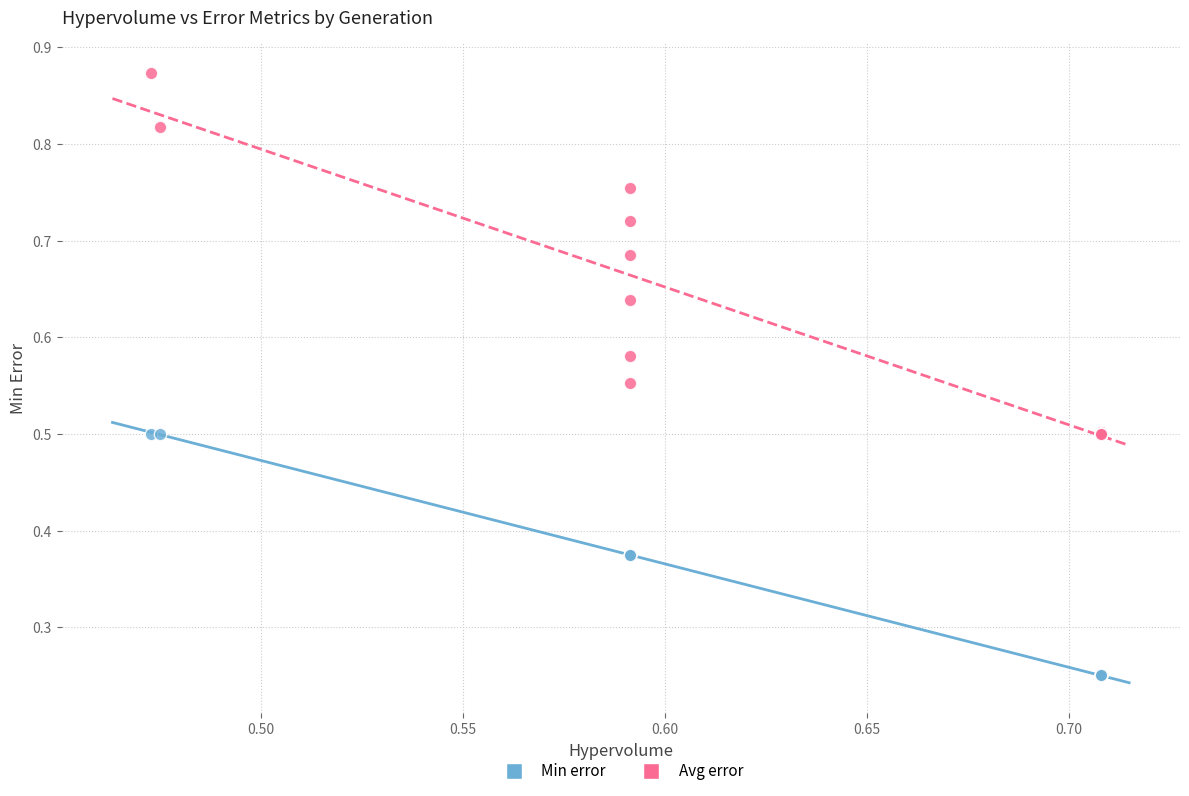

What are all the series names shown in the legend?

Min error, Avg error